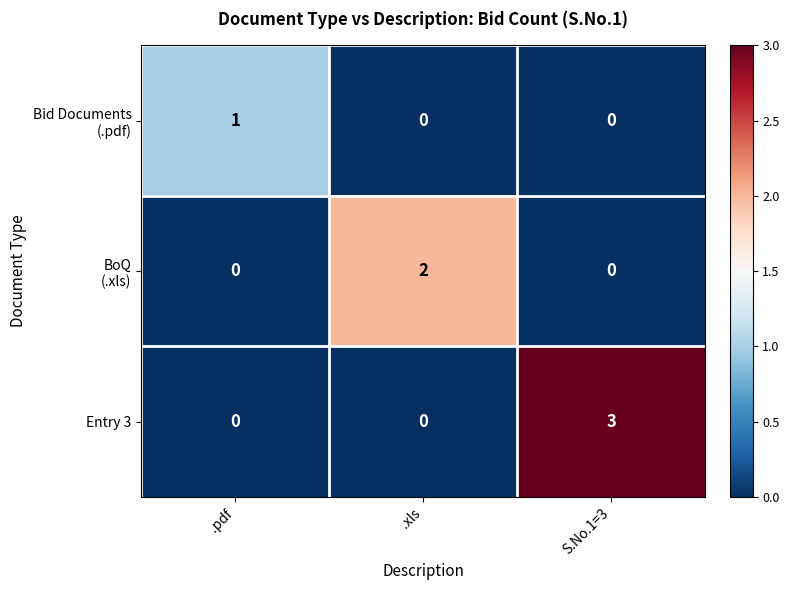

Read the Entry 3 value at S.No.1=3.

3